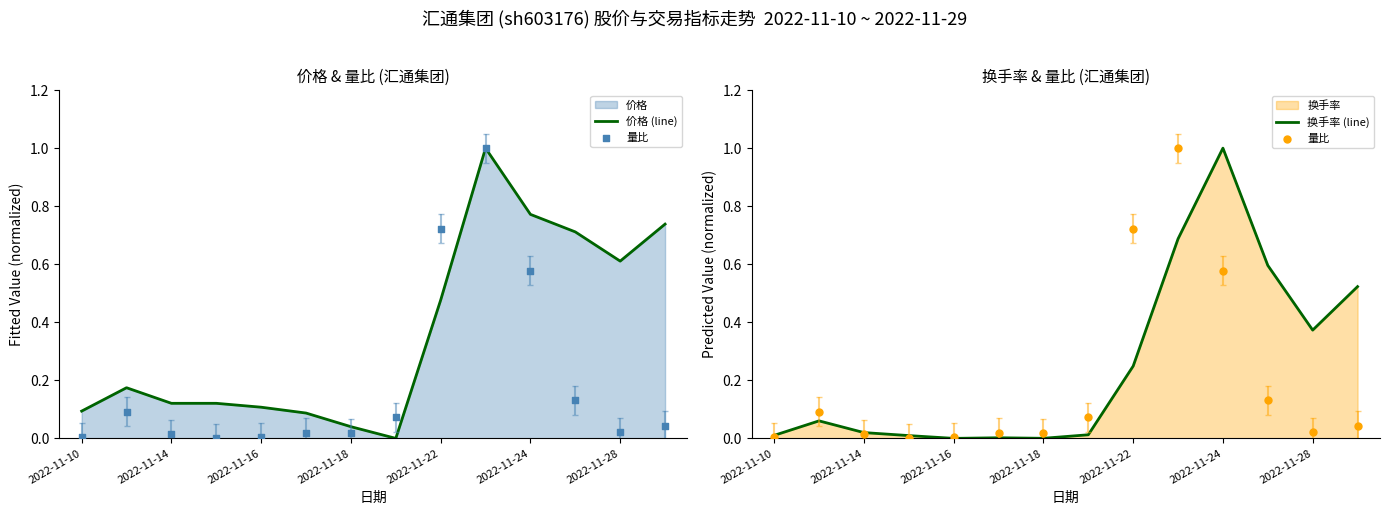

At which category is the sum across all series the highest?

9